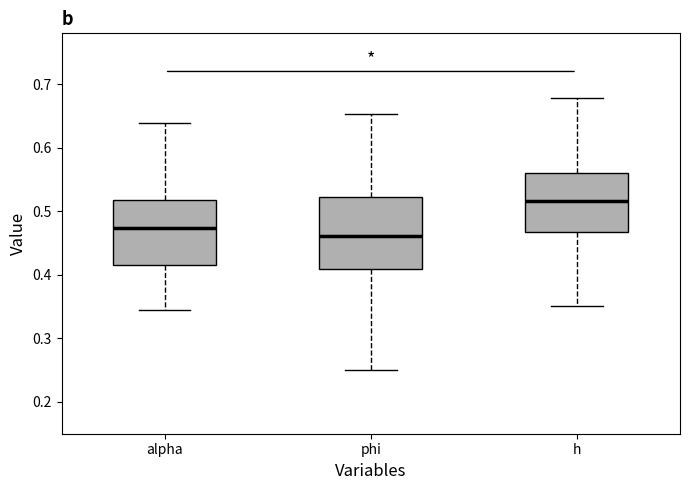

Comparing the boxes themselves (not the whiskers), which one is the tallest?

phi